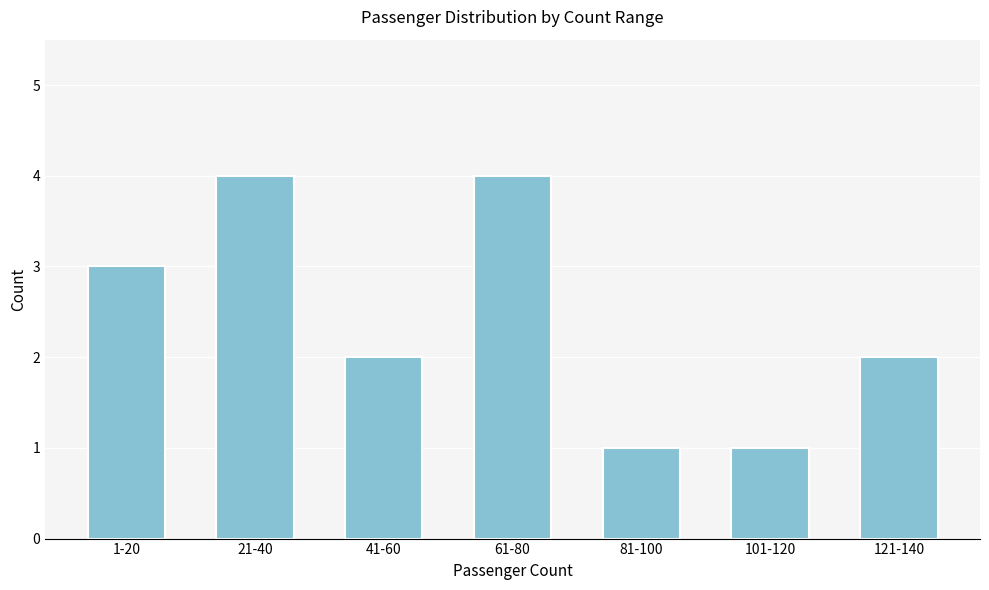

Reading left to right, transcribe all the data shown in this chart.

3	4	2	4	1	1	2